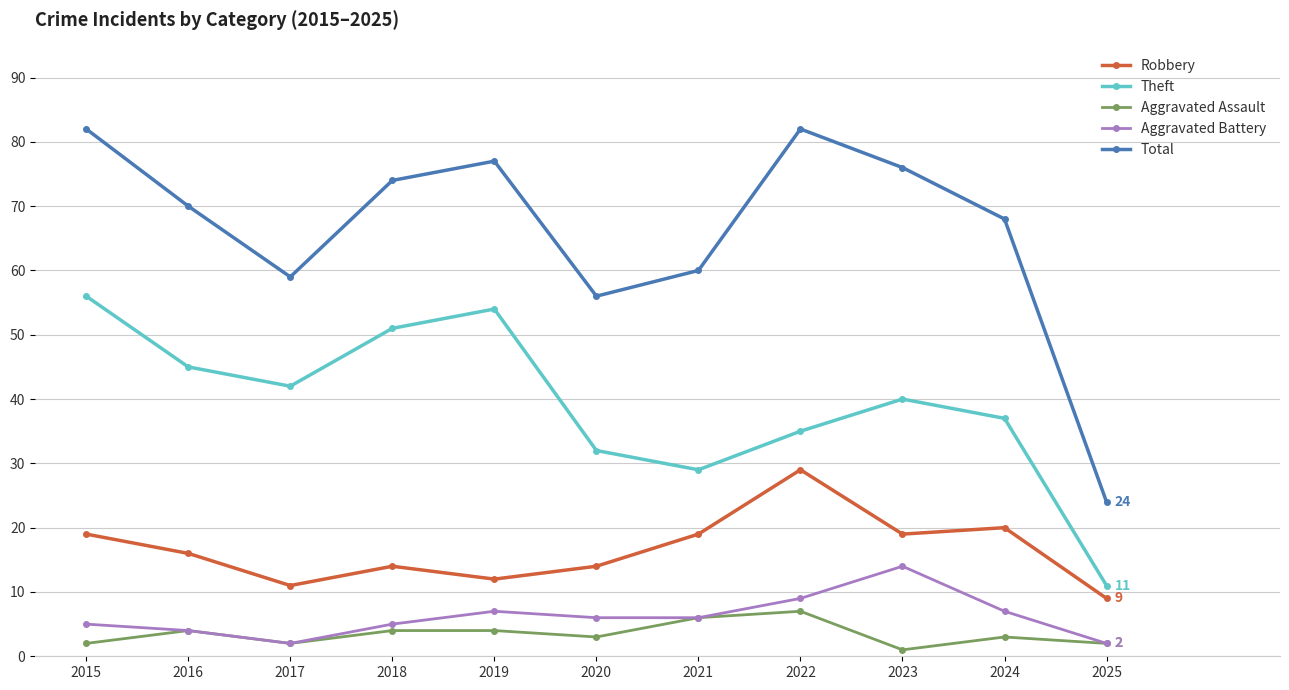

What is the greatest value displayed?

82